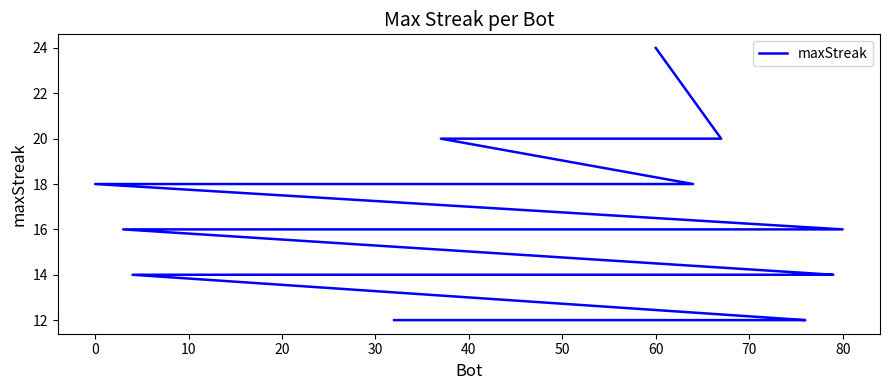

What is the difference between the maximum and minimum values?

12